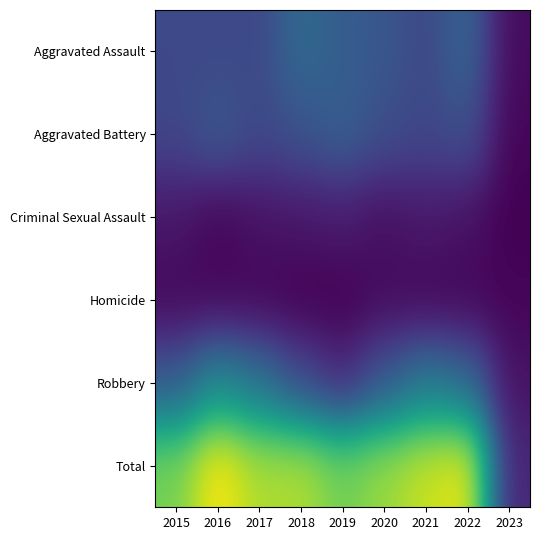

Which series has the largest total across all categories?

Total